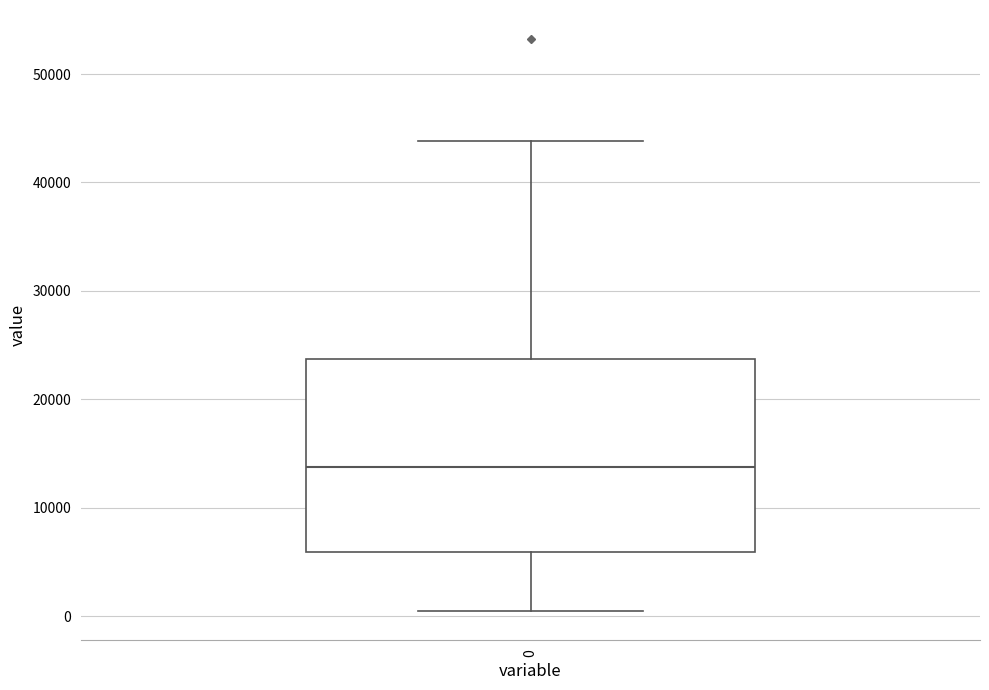

Read this box plot against the y-axis: the position of the median line, the range covered by the box, and the ends of both whiskers. The values are not printed on the chart, so give them approximately, as read against the axis.

median 14000, box 6000 to 24000, whiskers 0 to 44000